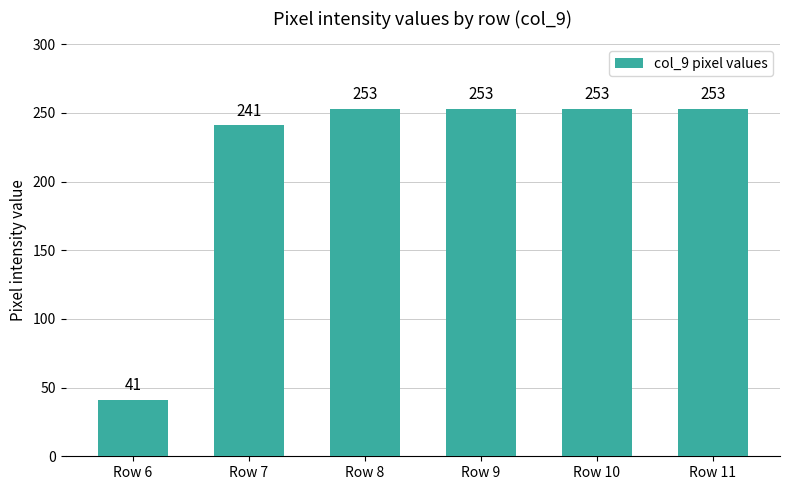

True or false: the data shows 169 at Row 11.

False